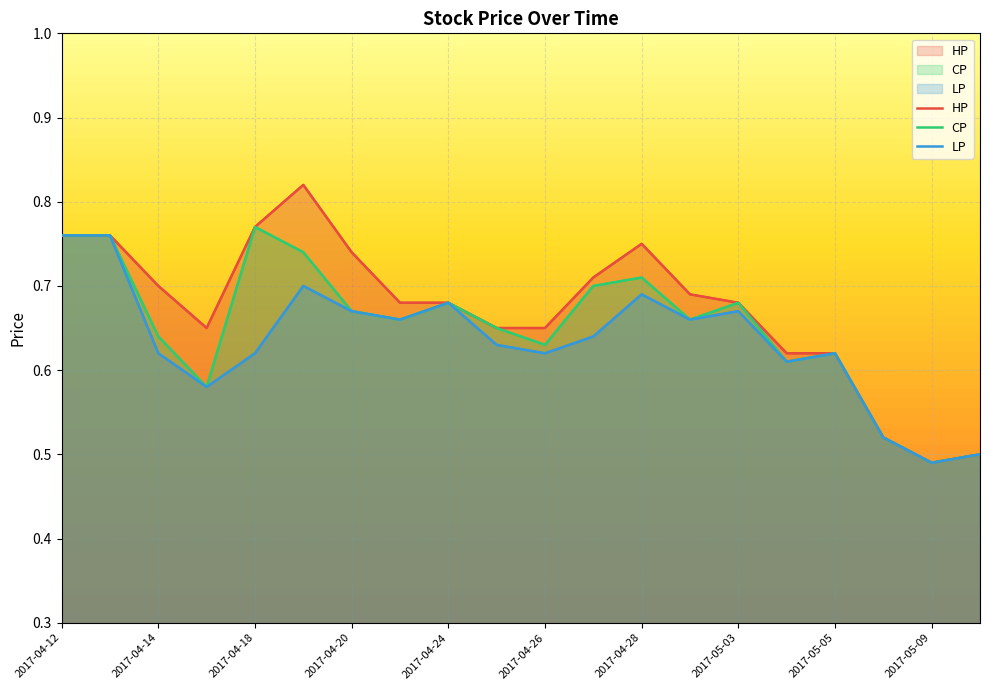

What position from the left is 2017-05-03?

15